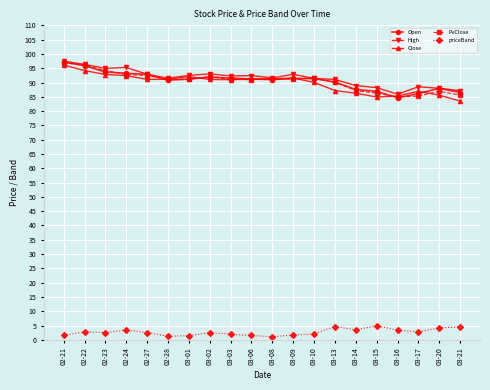

Count the number of data series in this chart.

5